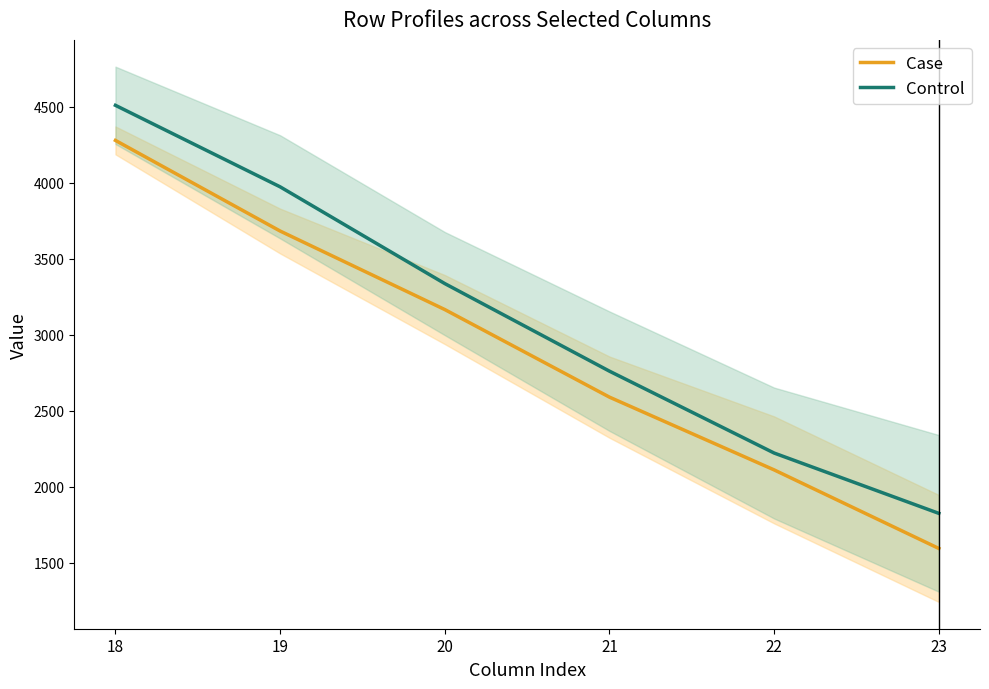

What is the total value across all series at 23?

3421.4